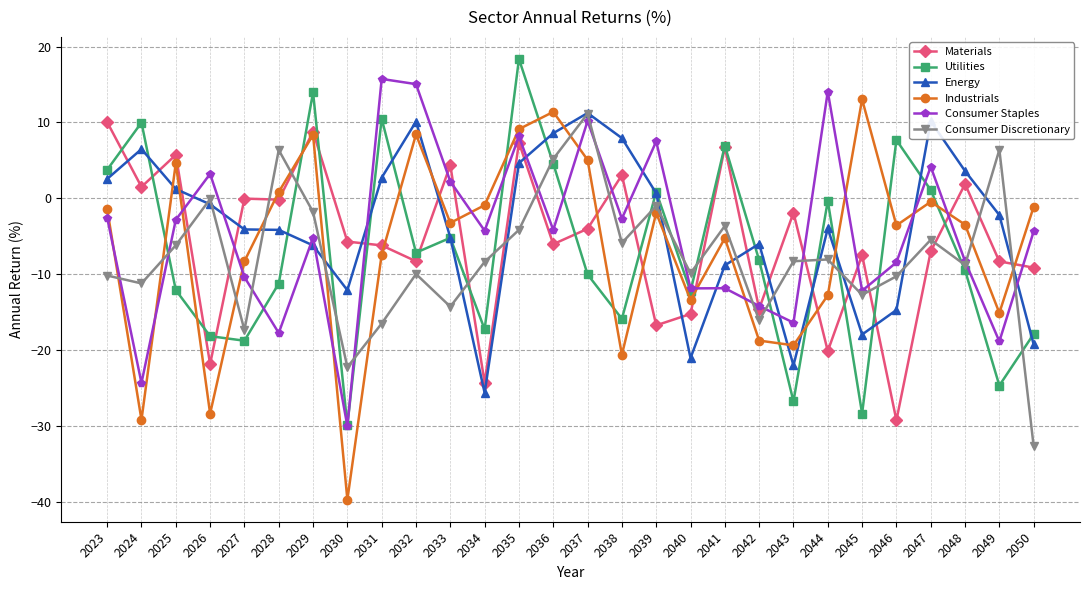

Which series has the largest total across all categories?

Energy